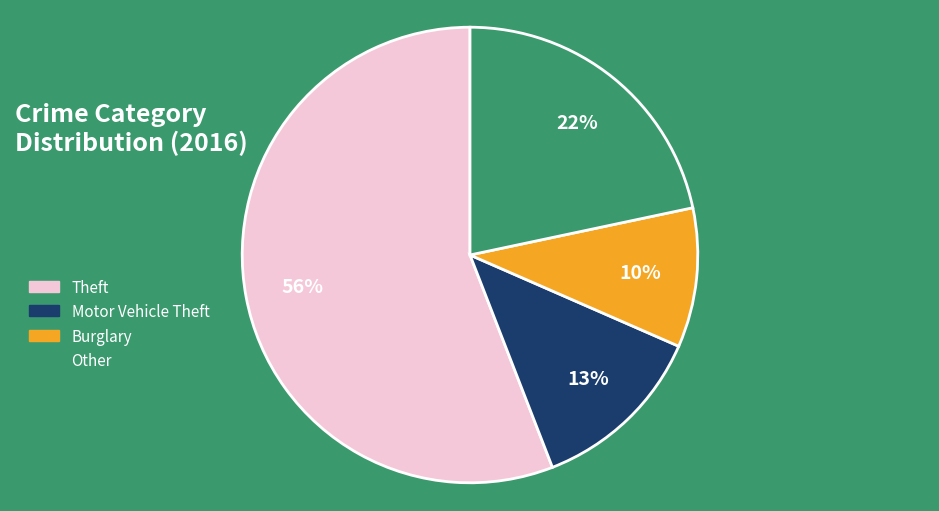

Between Theft and Burglary, which is larger?

Theft